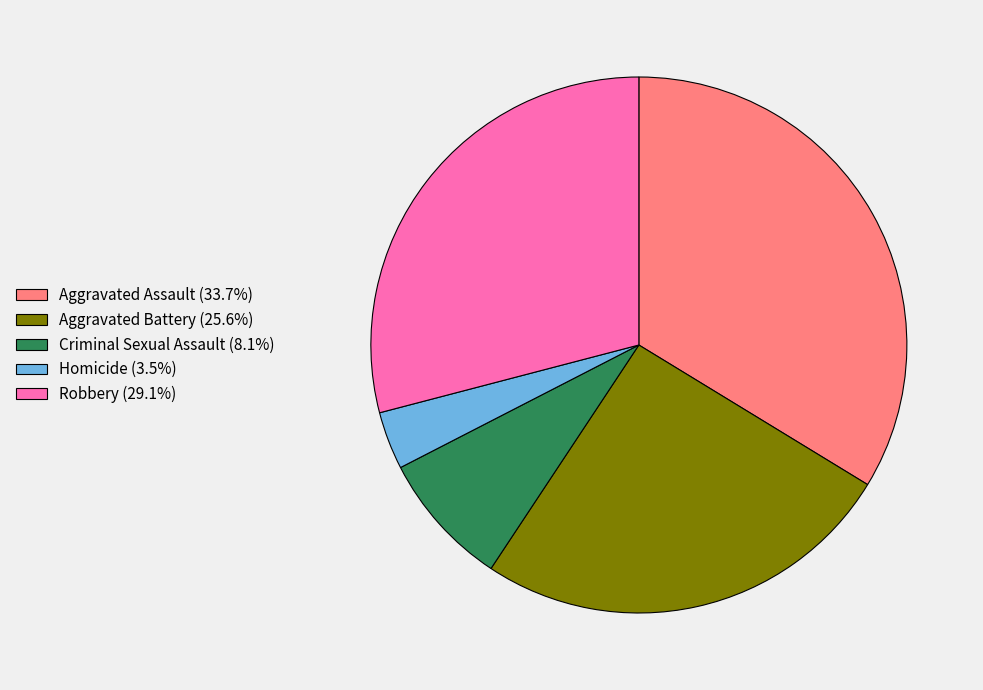

Is the sum of Criminal Sexual Assault and Aggravated Assault greater than half?

No